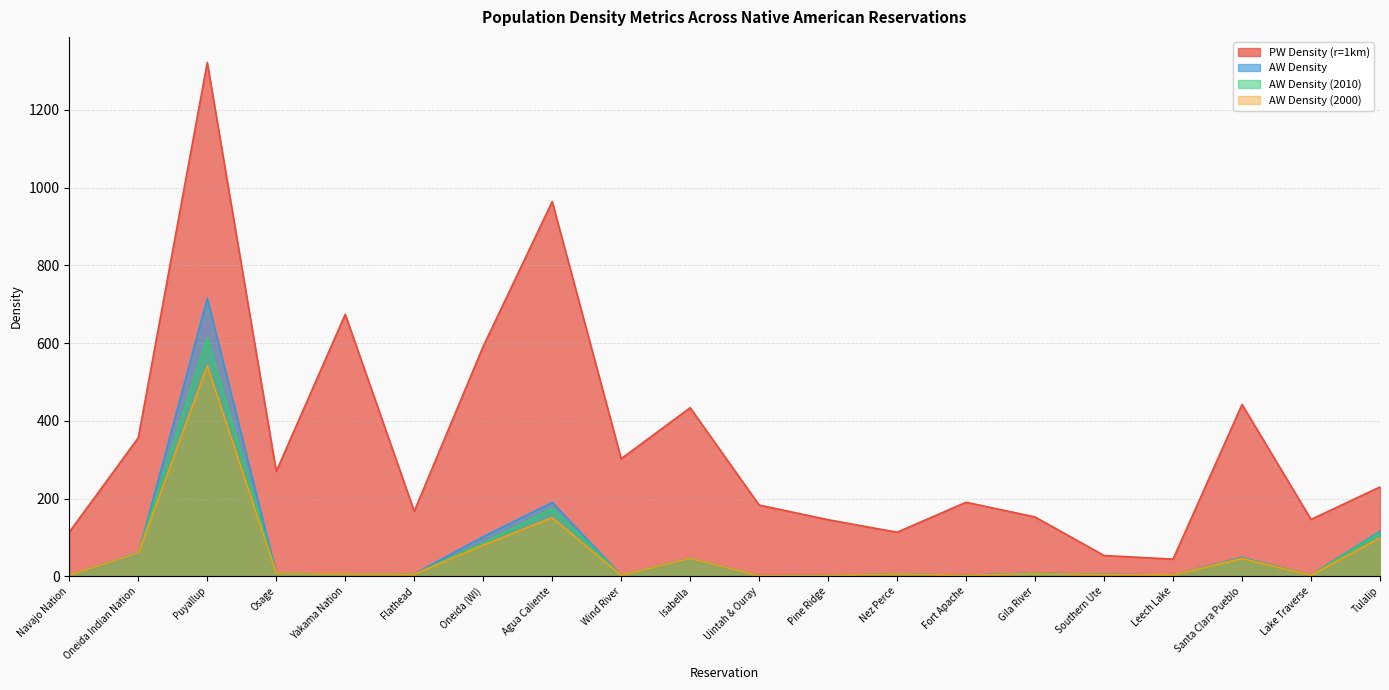

Count the number of data series in this chart.

4